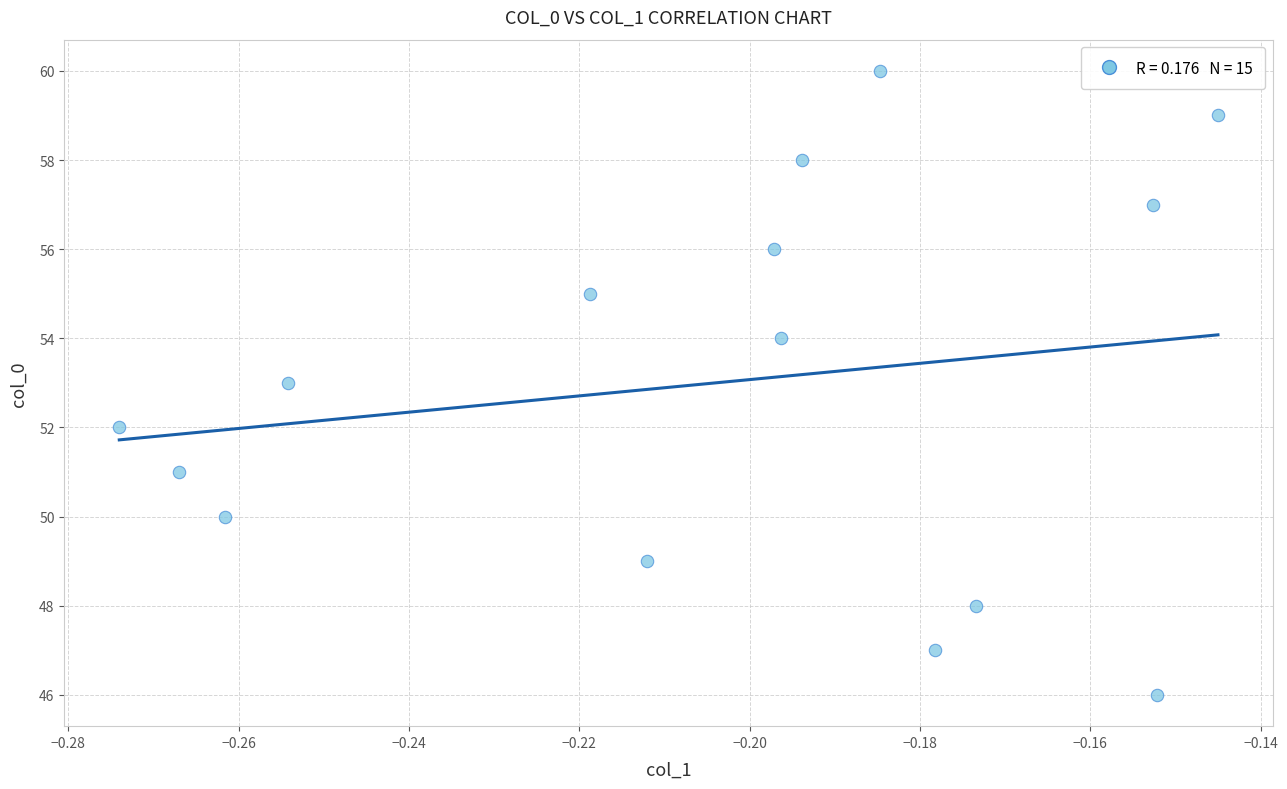

What is the range of Y values (max minus min)?

14